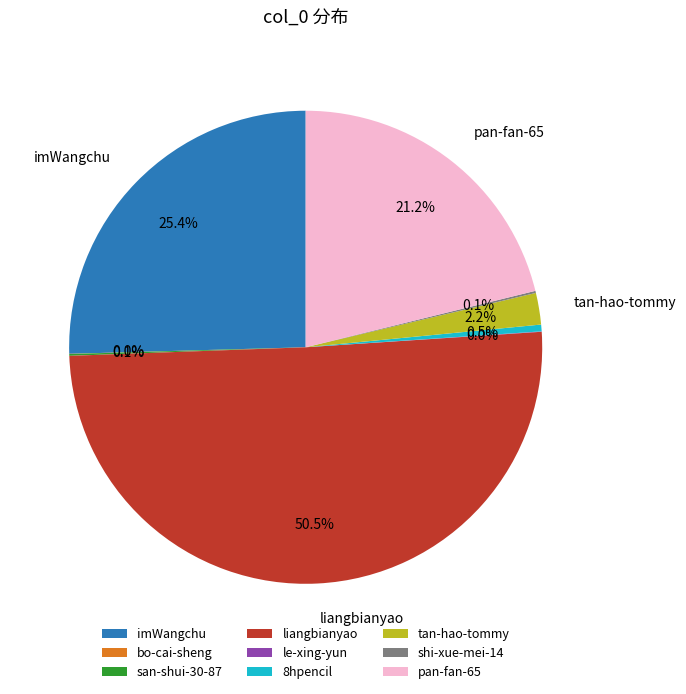

To the nearest percent, what percentage of the pie is imWangchu?

25%